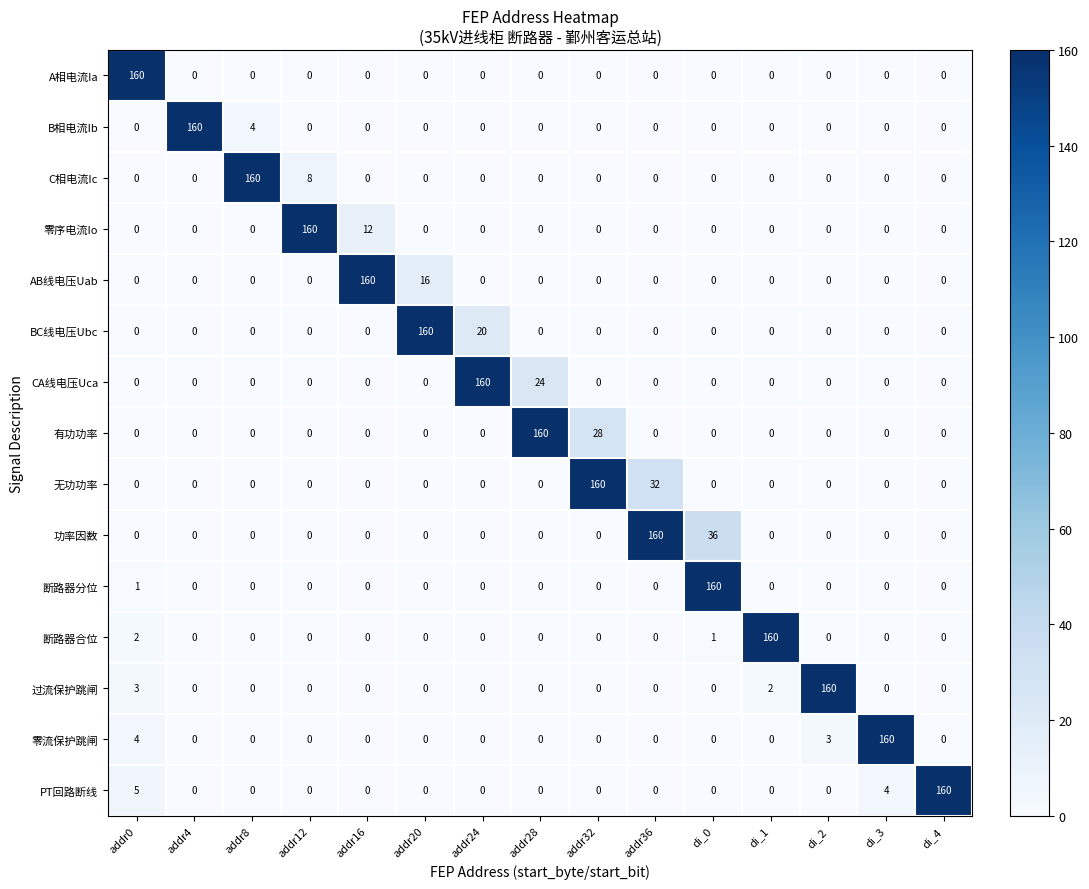

What is the average value of the C相电流Ic series?

11